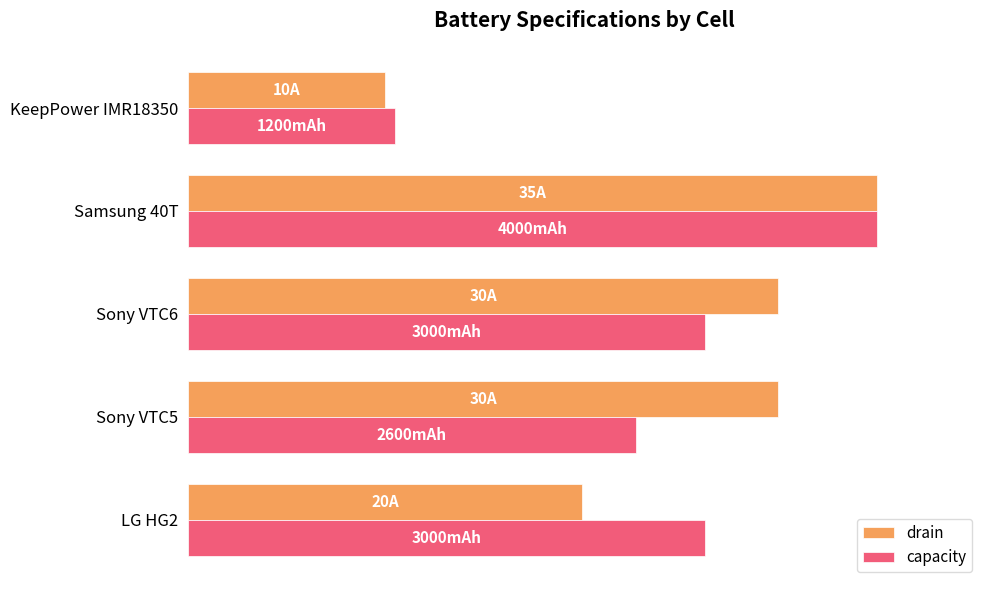

What are all the series names shown in the legend?

drain, capacity